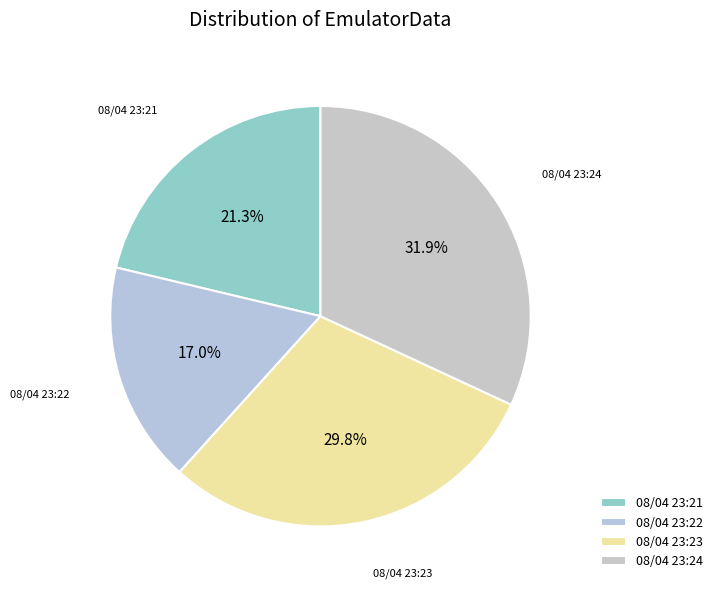

Is there any slice that represents more than half of the pie?

No